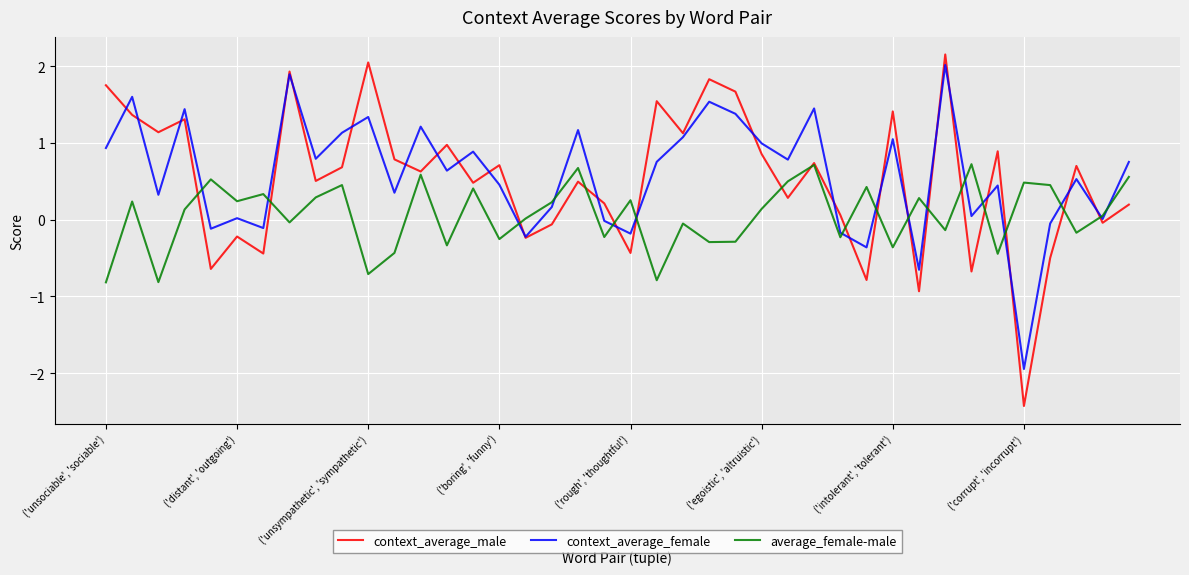

Which series ends up on top after the final intersection of context_average_male and average_female-male?

average_female-male